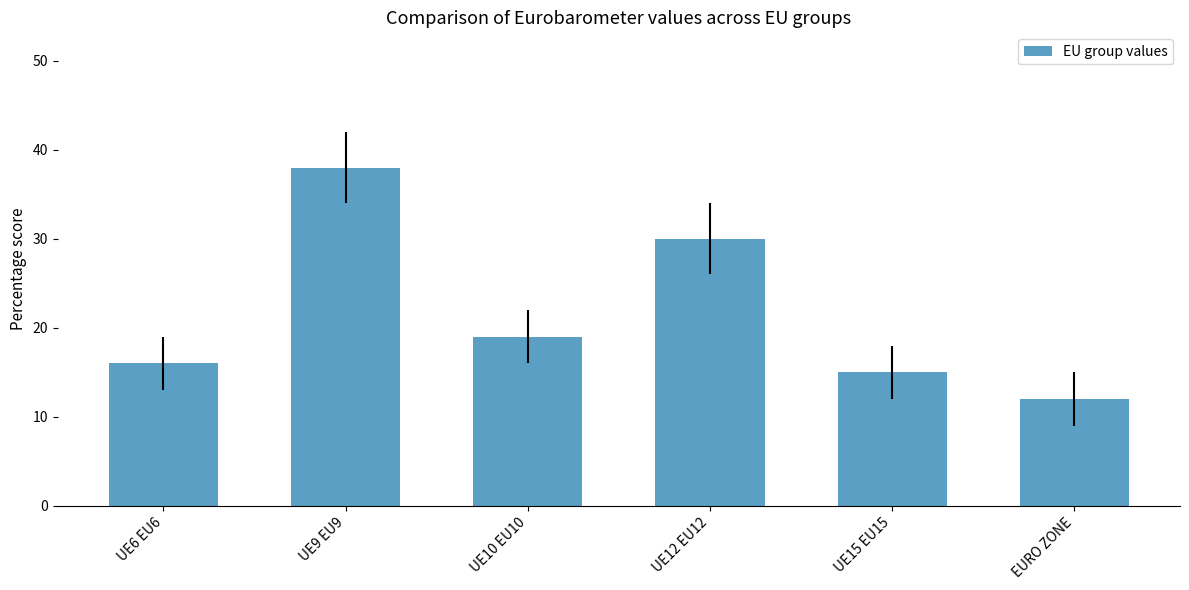

Which category has the highest value across all series?

UE9 EU9